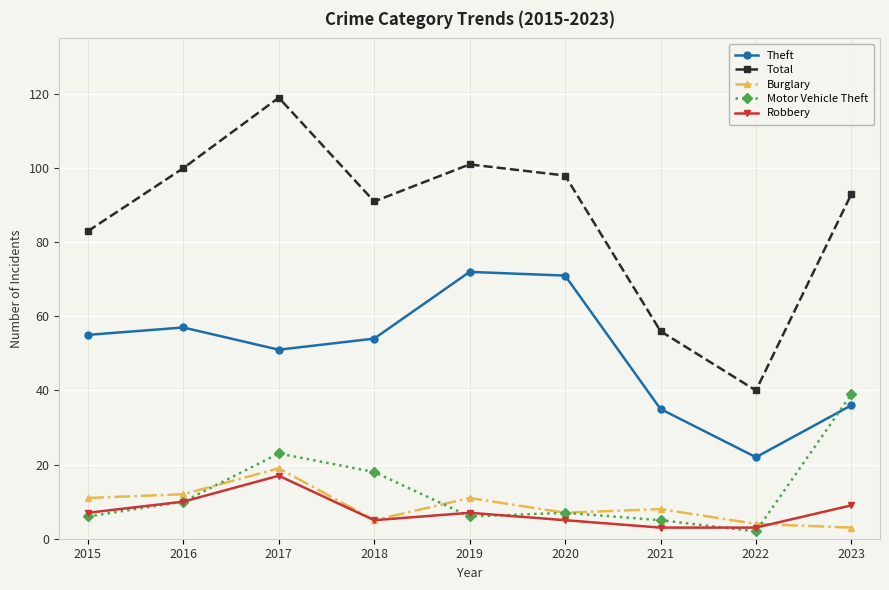

Reading left to right, what are all the values shown in this chart?

Theft: 55	57	51	54	72	71	35	22	36
Total: 83	100	119	91	101	98	56	40	93
Burglary: 11	12	19	5	11	7	8	4	3
Motor Vehicle Theft: 6	10	23	18	6	7	5	2	39
Robbery: 7	10	17	5	7	5	3	3	9